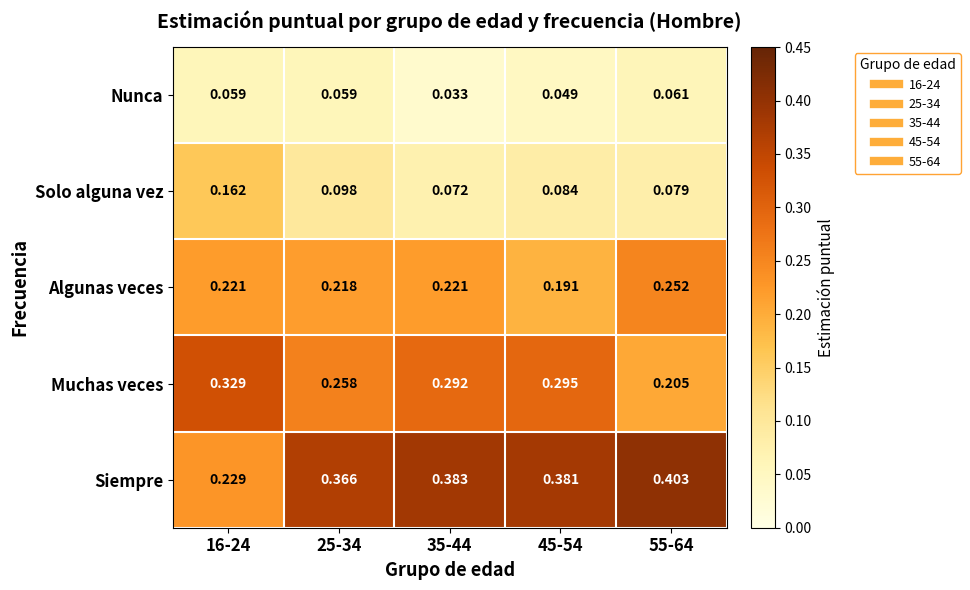

Rank the series by their average value, from lowest to highest.

Nunca, Solo alguna vez, Algunas veces, Muchas veces, Siempre